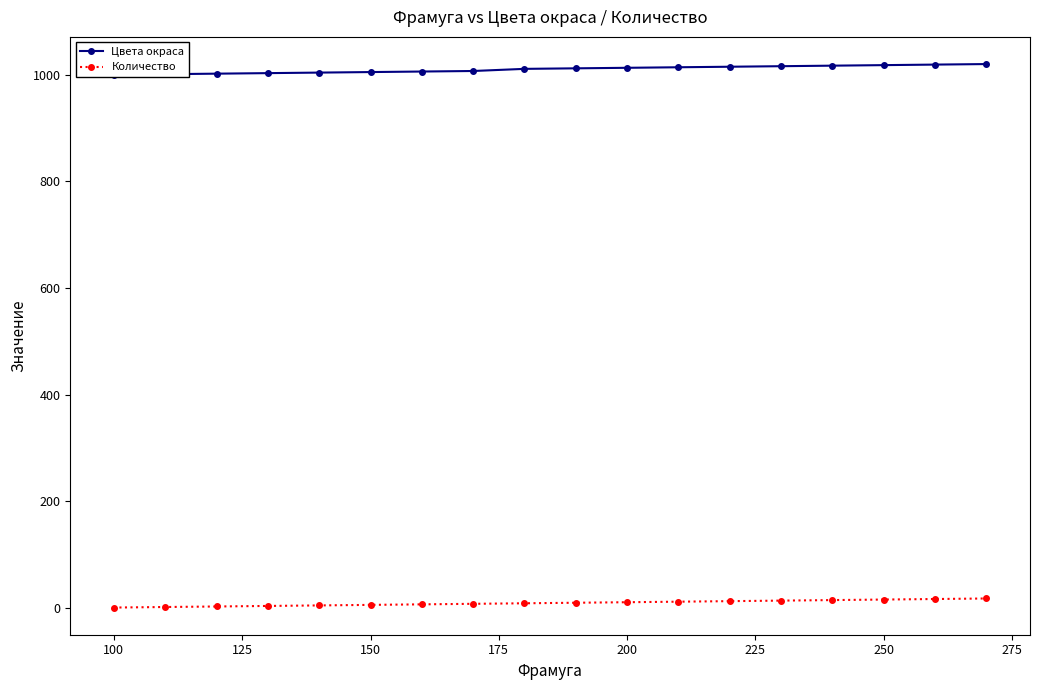

How many lines are shown in the chart?

2